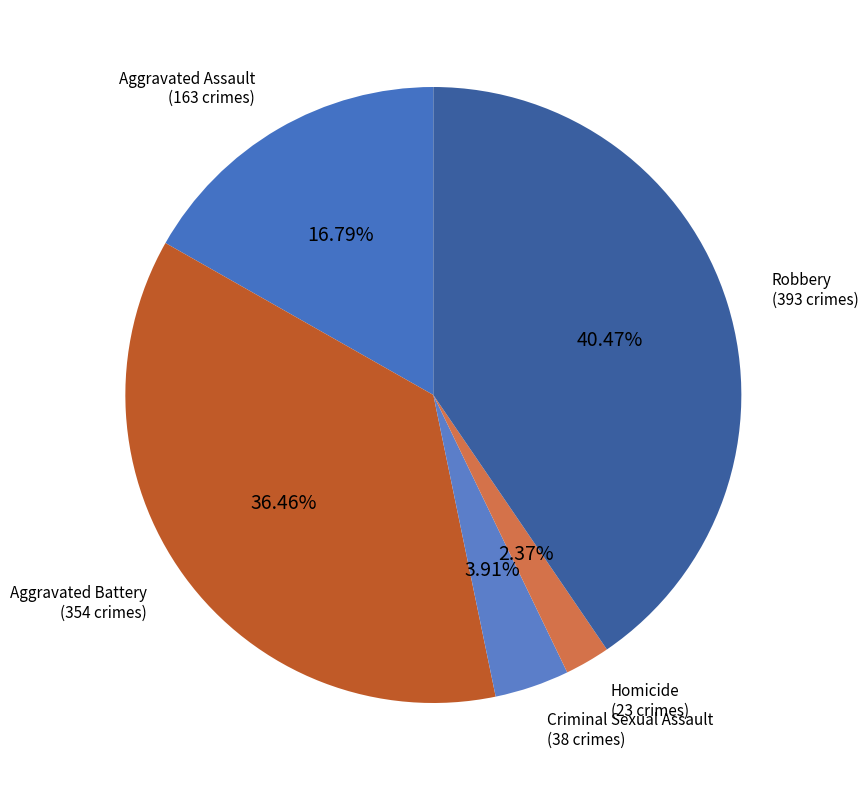

Is it true that Aggravated Assault is 17% of the pie?

True